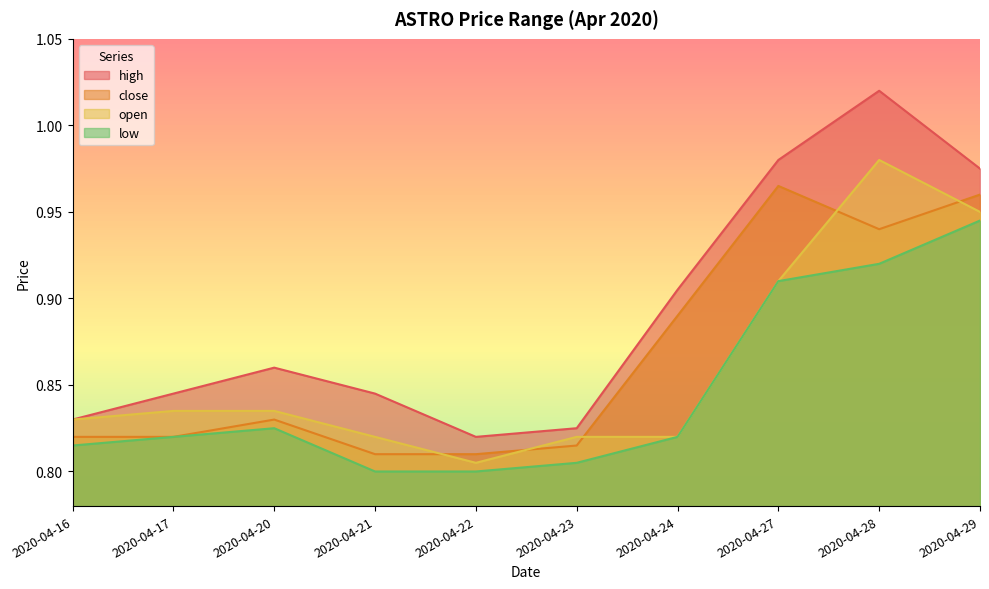

What is the maximum value for low?

0.9